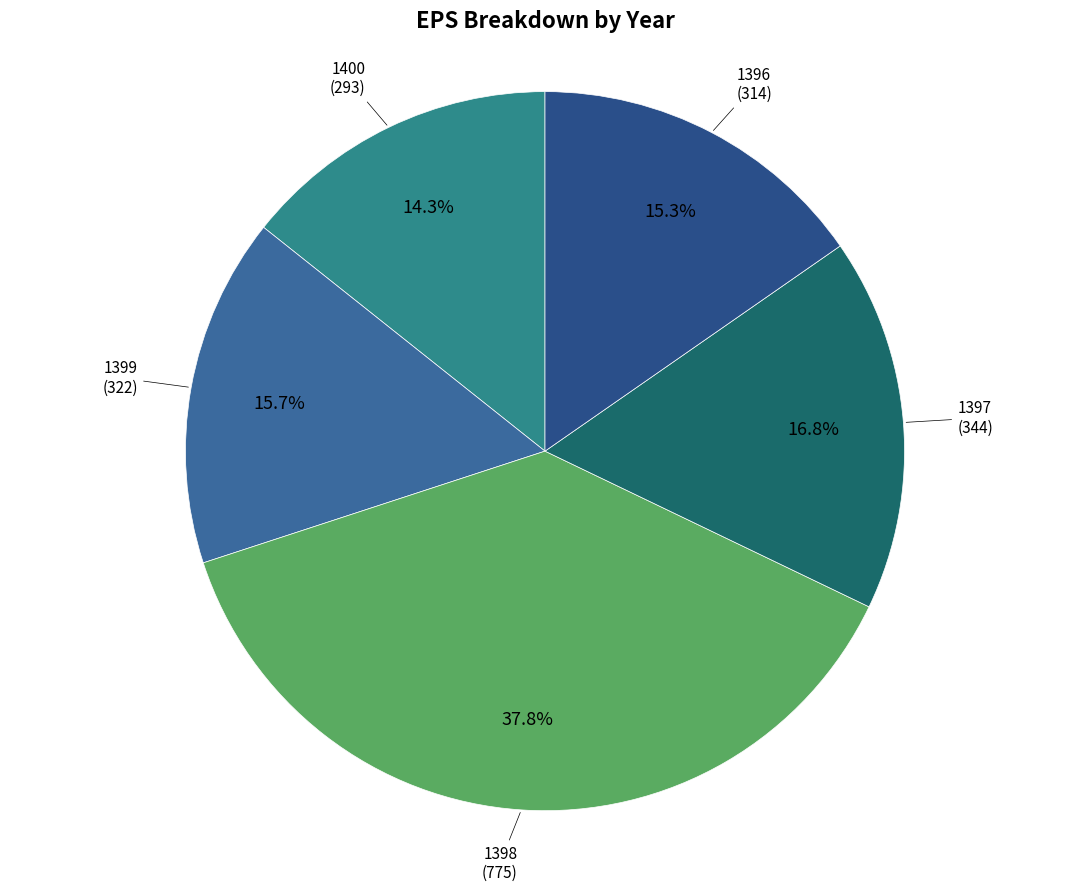

Rank the categories by value from highest to lowest.

1398, 1397, 1399, 1396, 1400